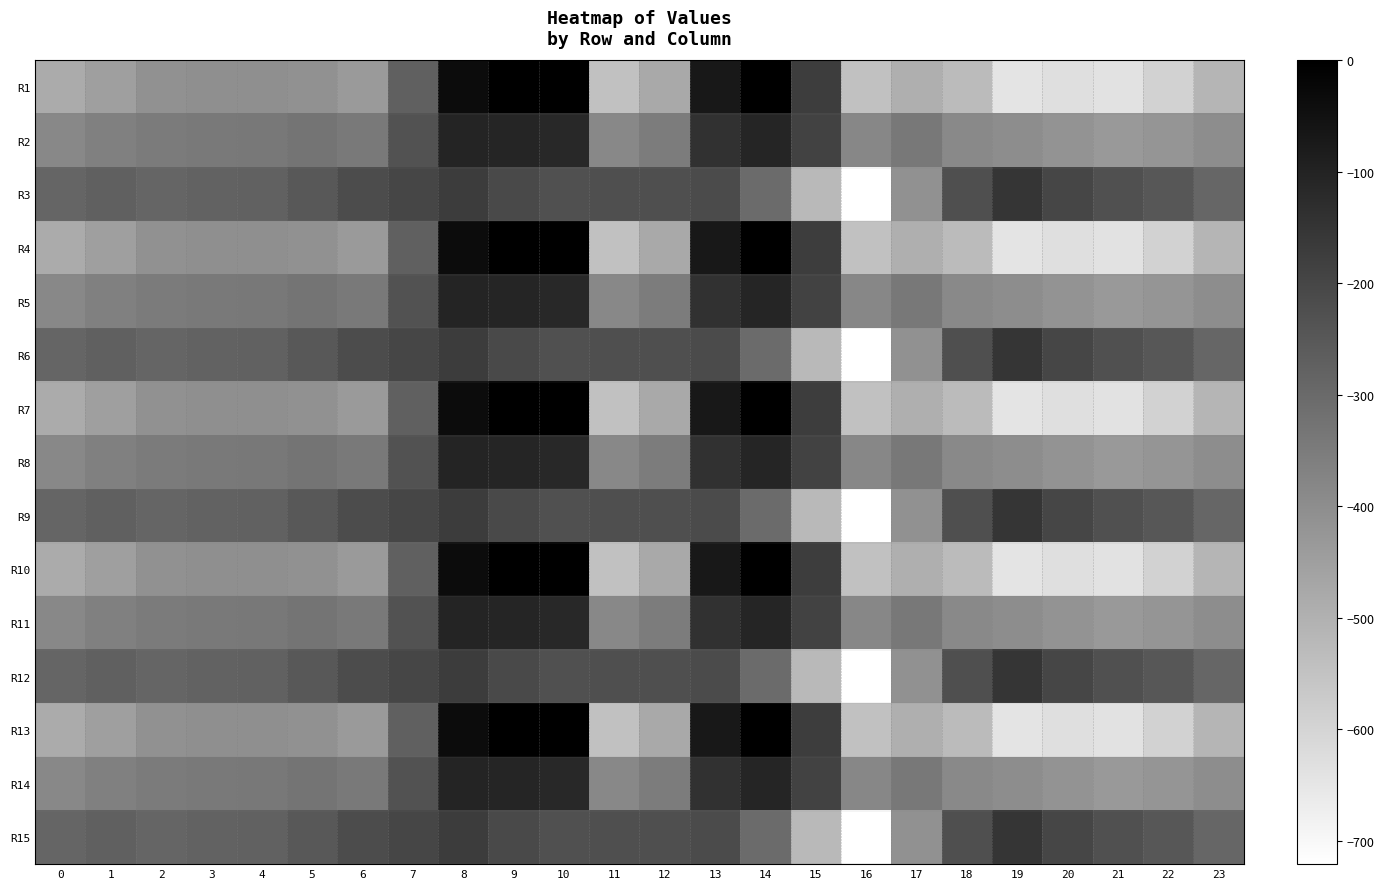

What is the total value across all series at 5?

-4942.5